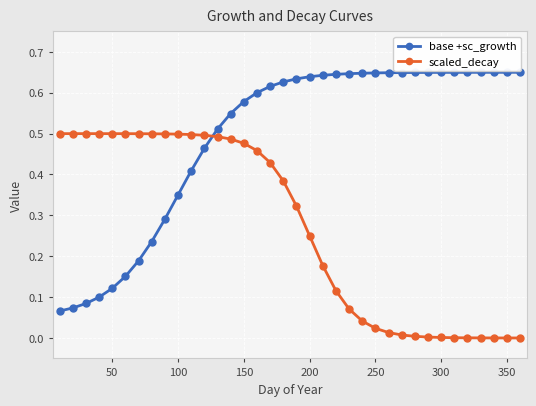

What is the sum of all base +sc_growth values?

17.7